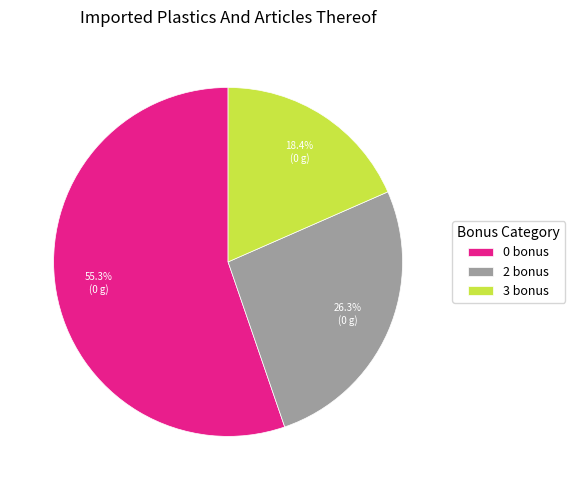

What is the smallest slice in the pie chart?

3 bonus